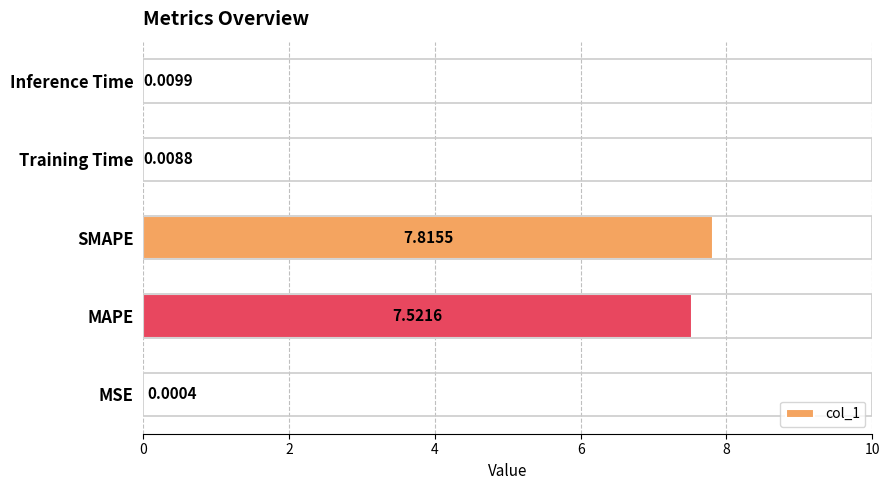

What is the sum of all values?

15.4